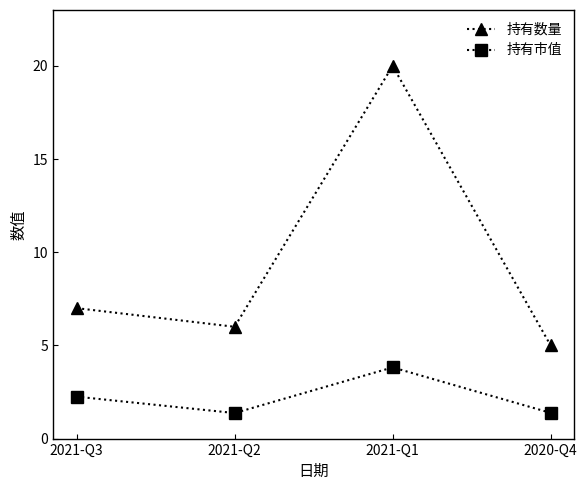

Which series has the largest total across all categories?

持有数量